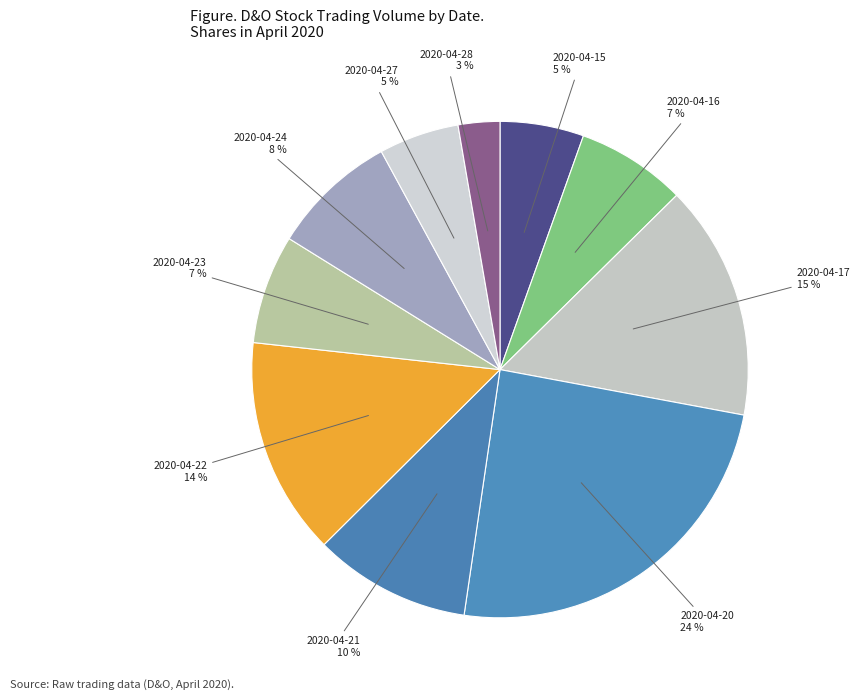

Rank the categories by value from lowest to highest.

2020-04-28, 2020-04-27, 2020-04-15, 2020-04-23, 2020-04-16, 2020-04-24, 2020-04-21, 2020-04-22, 2020-04-17, 2020-04-20